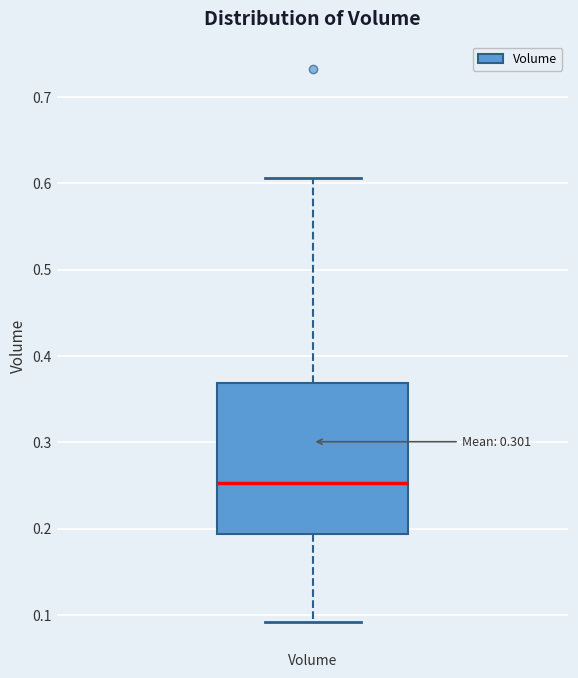

Transcribe this box plot: give where the median line is, the range the box spans, and where the two whiskers end, as read against the y-axis. The values are not printed on the chart, so give them approximately, as read against the axis.

median 0.25, box 0.19 to 0.37, whiskers 0.09 to 0.61